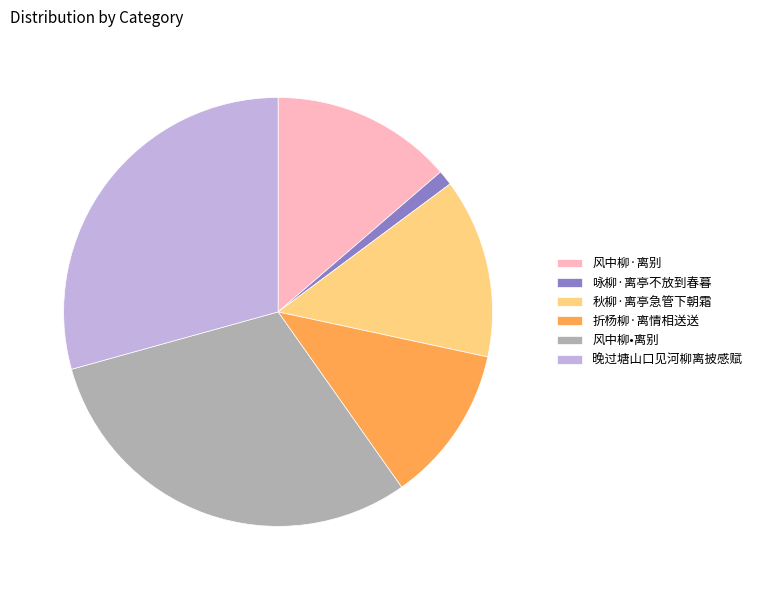

Is 折杨柳·离情相送送 the majority of the pie?

No